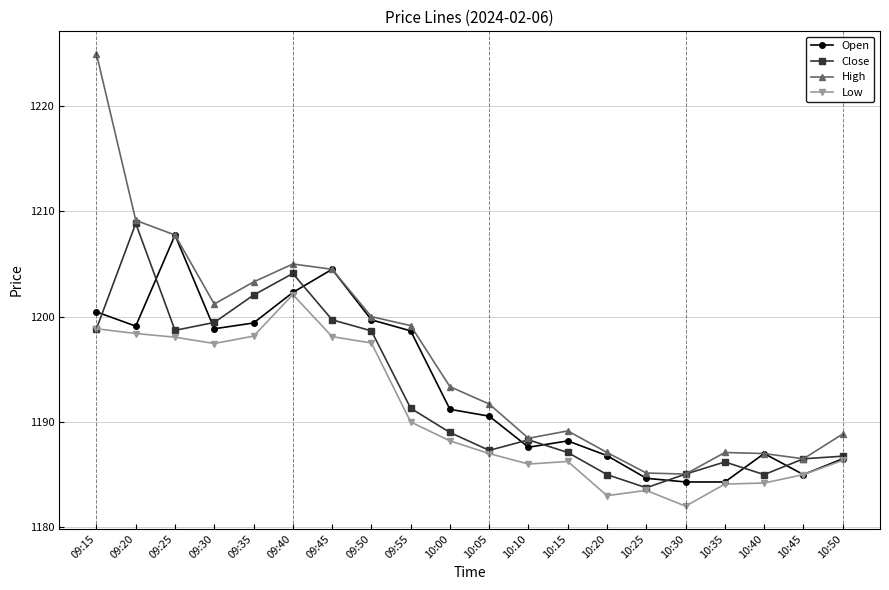

How many values in the High series are below 1193?

10